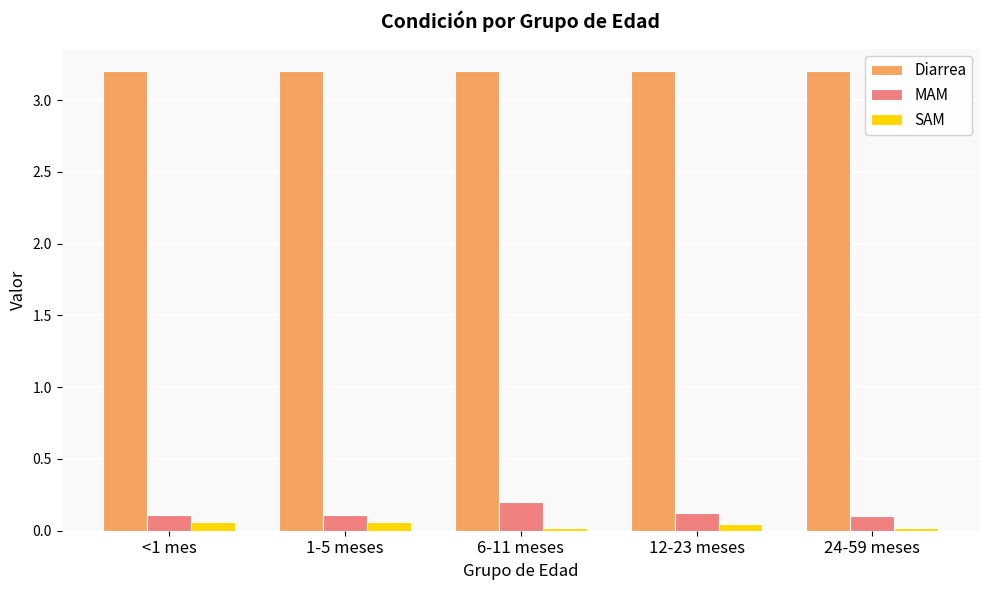

What are all the series names shown in the legend?

Diarrea, MAM, SAM